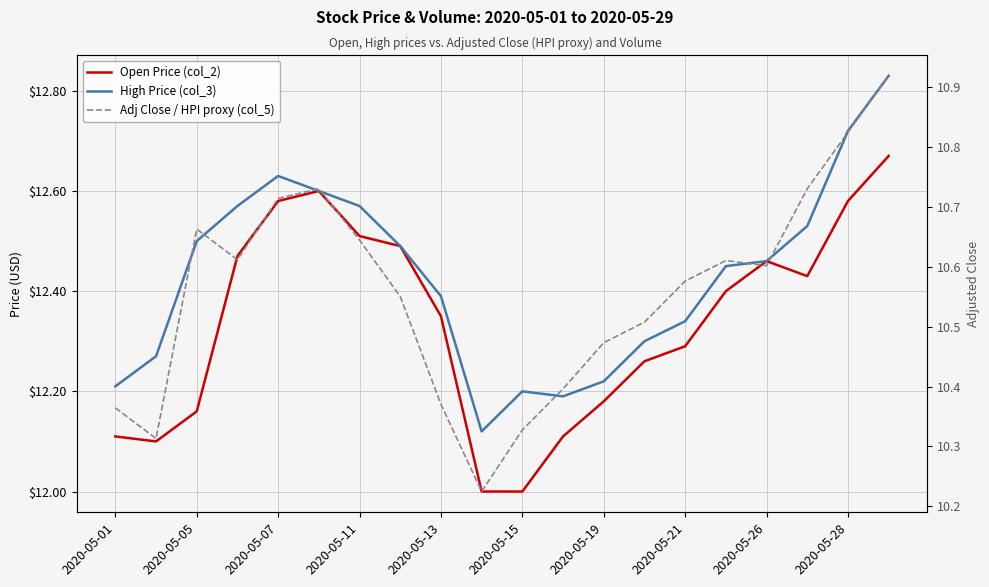

What is the sum of all High Price (col_3) values?

248.6